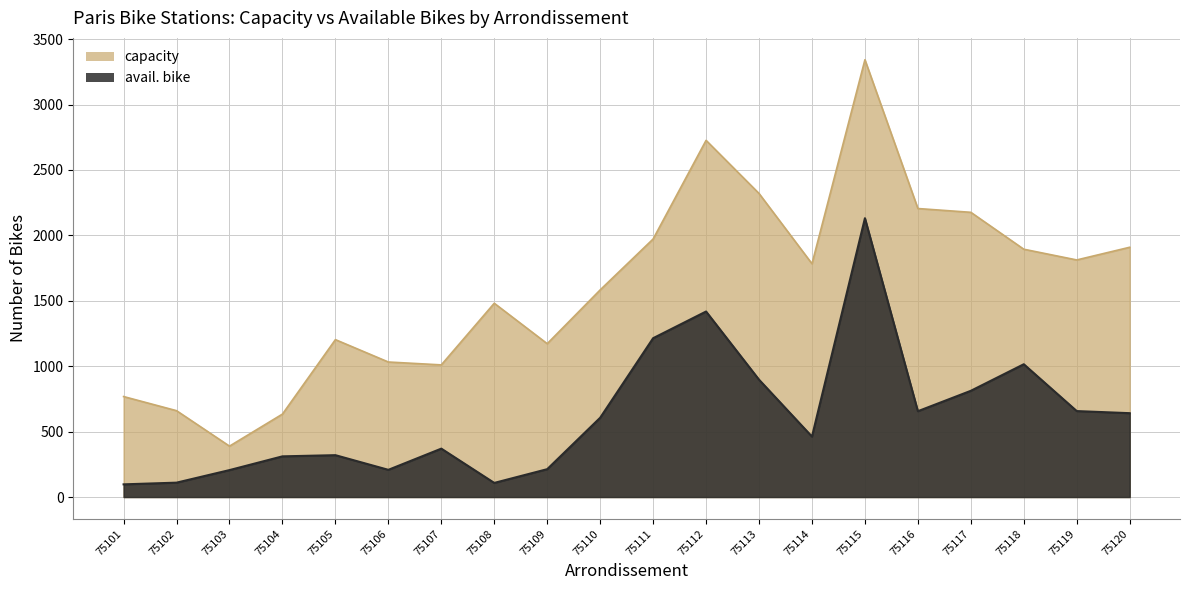

Reading left to right, list all the values displayed in this chart.

capacity: 75101=768	75102=660	75103=389	75104=634	75105=1203	75106=1032	75107=1010	75108=1481	75109=1172	75110=1583	75111=1972	75112=2726	75113=2320	75114=1783	75115=3342	75116=2205	75117=2176	75118=1894	75119=1812	75120=1909
avail. bike: 75101=97	75102=110	75103=206	75104=311	75105=320	75106=208	75107=370	75108=108	75109=213	75110=606	75111=1214	75112=1418	75113=897	75114=462	75115=2131	75116=656	75117=812	75118=1015	75119=657	75120=641